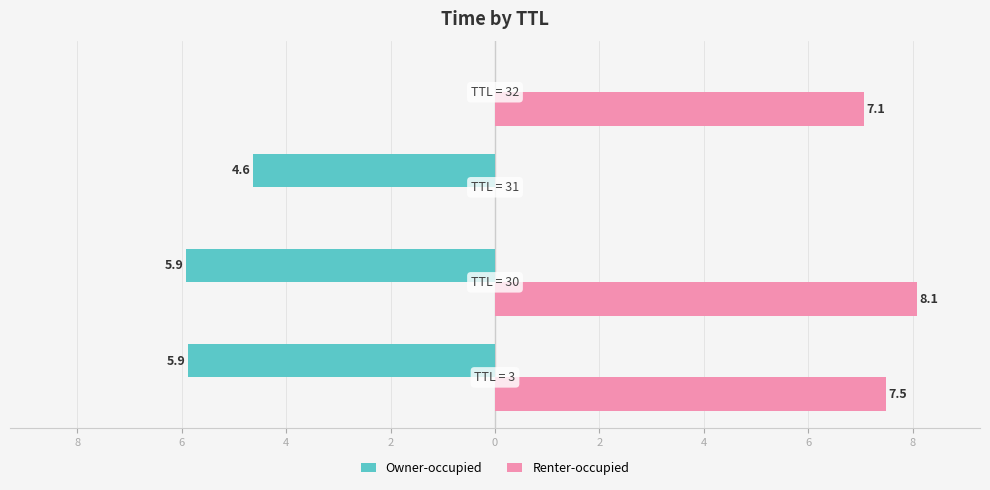

What are all the series names shown in the legend?

Owner-occupied, Renter-occupied